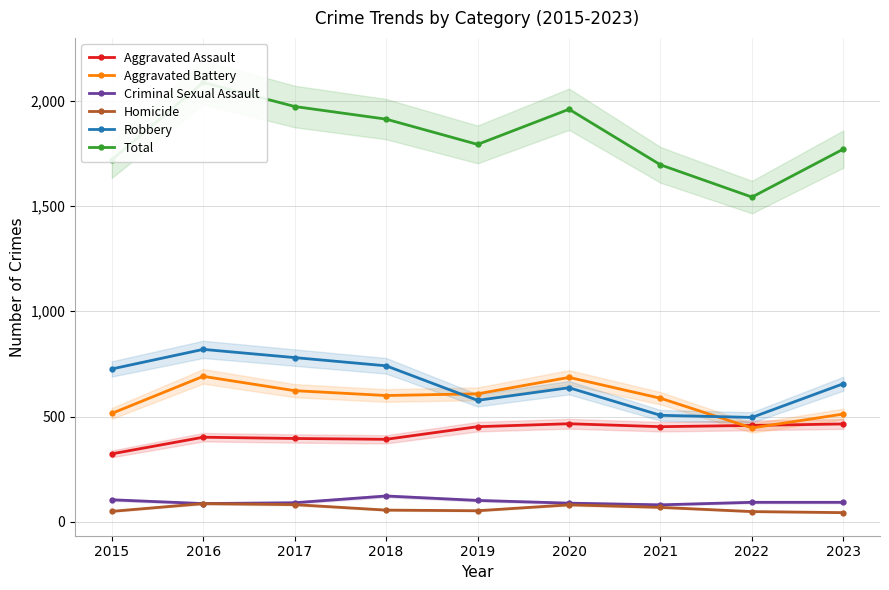

At which category is the sum across all series the highest?

2016